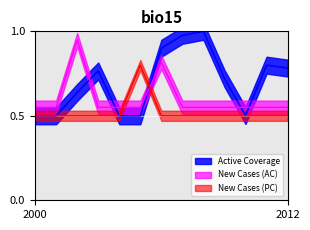

How many series are shown in this chart?

3